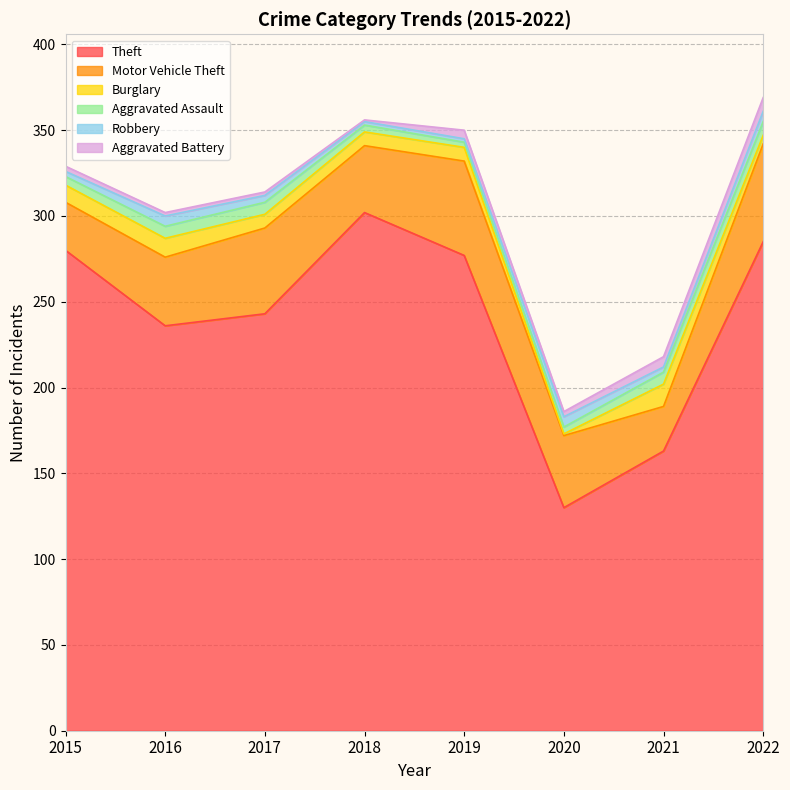

What is the total value across all series at 2018?

356